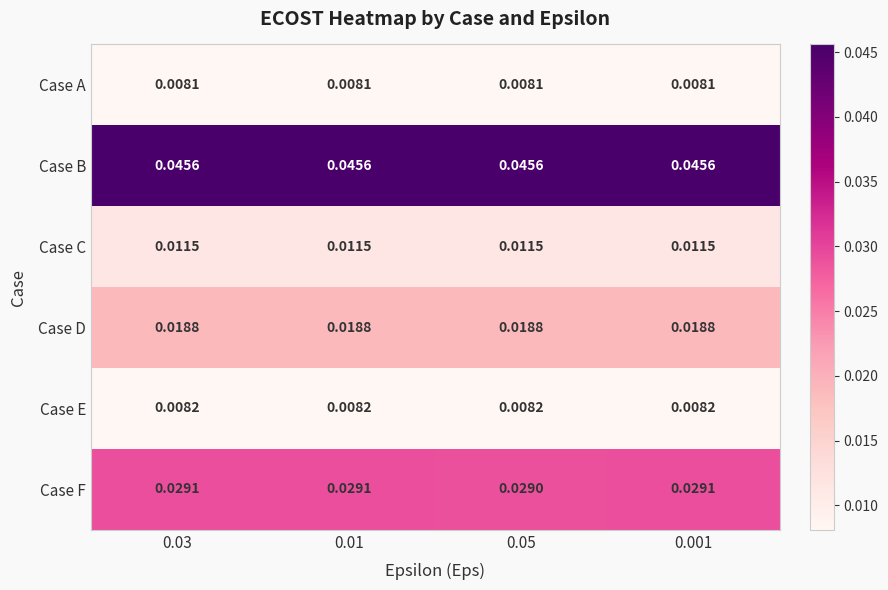

Which series has the largest total across all categories?

Case B